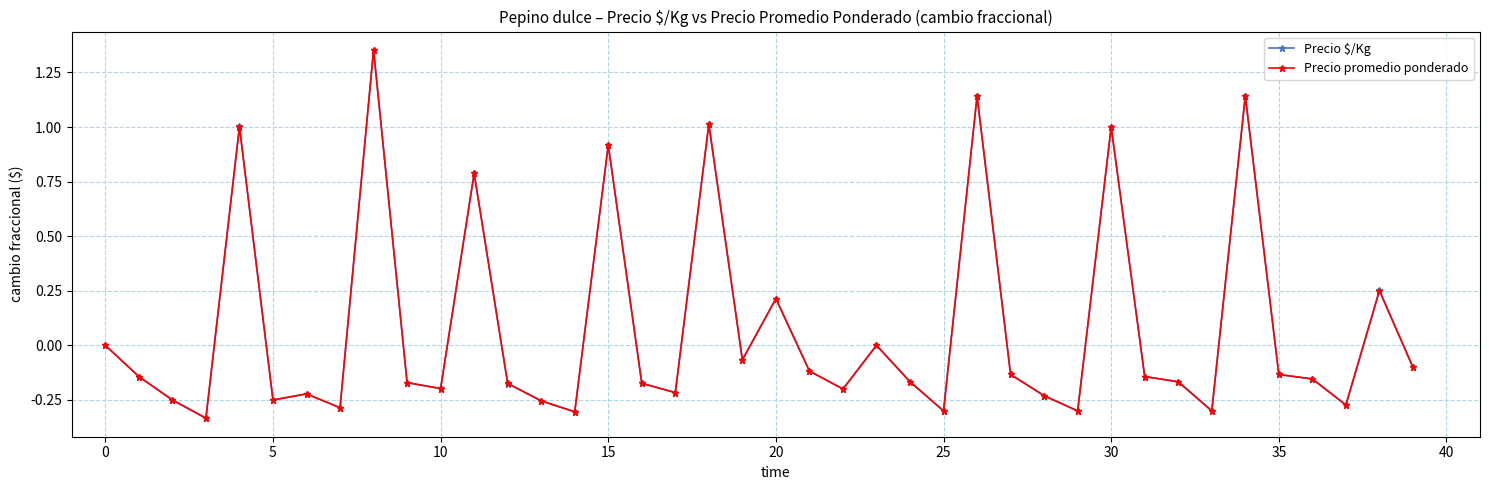

What is the value of the Precio $/Kg point at the 31st from the left?

1.0